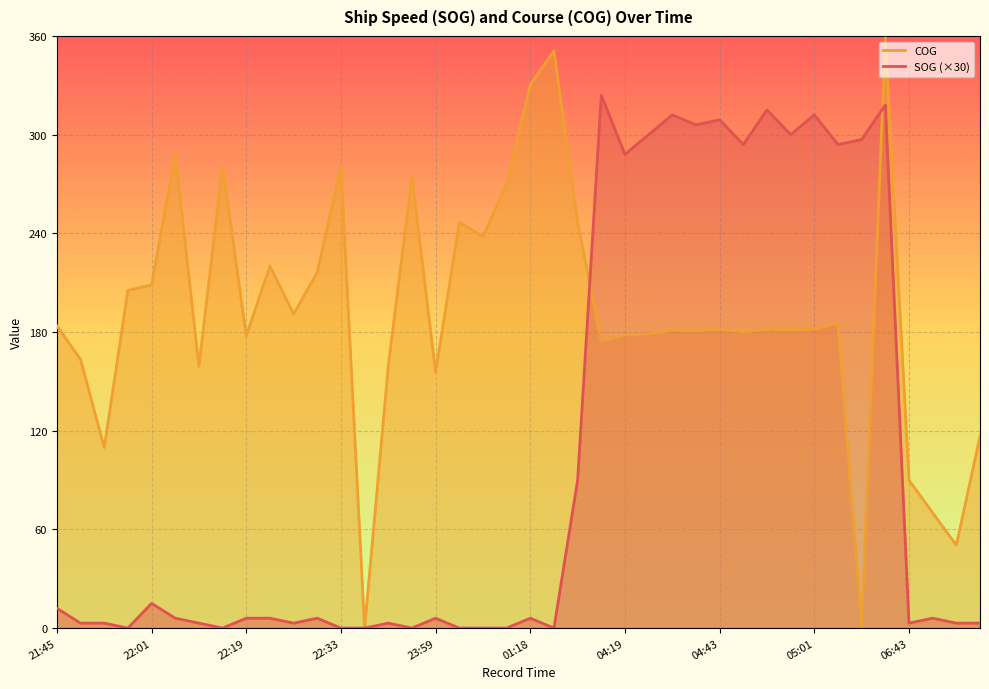

Reading left to right, extract all data points from this chart.

SOG: 21:45=12.0	21:49=3.0	21:53=3.0	21:57=0.0	22:01=15.0	22:05=6.0	22:09=3.0	22:13=0.0	22:19=6.0	22:21=6.0	22:25=3.0	22:29=6.0	22:33=0.0	22:38=0.0	22:45=3.0	23:57=0.0	23:59=6.0	00:03=0.0	00:09=0.0	00:12=0.0	01:18=6.0	03:10=0.0	04:01=90.0	04:05=324.0	04:19=288.0	04:25=300.0	04:29=312.0	04:39=306.0	04:43=309.0	04:45=294.0	04:51=315.0	04:55=300.0	05:01=312.0	05:06=294.0	05:42=297.0	05:53=318.0	06:43=3.0	06:46=6.0	06:54=3.0	07:00=3.0
COG: 21:45=183.7	21:49=163.3	21:53=109.7	21:57=205.3	22:01=208.6	22:05=288.1	22:09=159.2	22:13=280.9	22:19=177.7	22:21=220.1	22:25=190.9	22:29=216.4	22:33=280.5	22:38=0.0	22:45=159.3	23:57=274.5	23:59=155.4	00:03=246.7	00:09=238.1	00:12=269.9	01:18=330.4	03:10=351.0	04:01=246.6	04:05=174.3	04:19=178.2	04:25=178.7	04:29=181.2	04:39=180.6	04:43=181.8	04:45=180.2	04:51=181.7	04:55=181.5	05:01=181.8	05:06=185.1	05:42=1.0	05:53=358.8	06:43=89.9	06:46=70.1	06:54=50.4	07:00=116.6